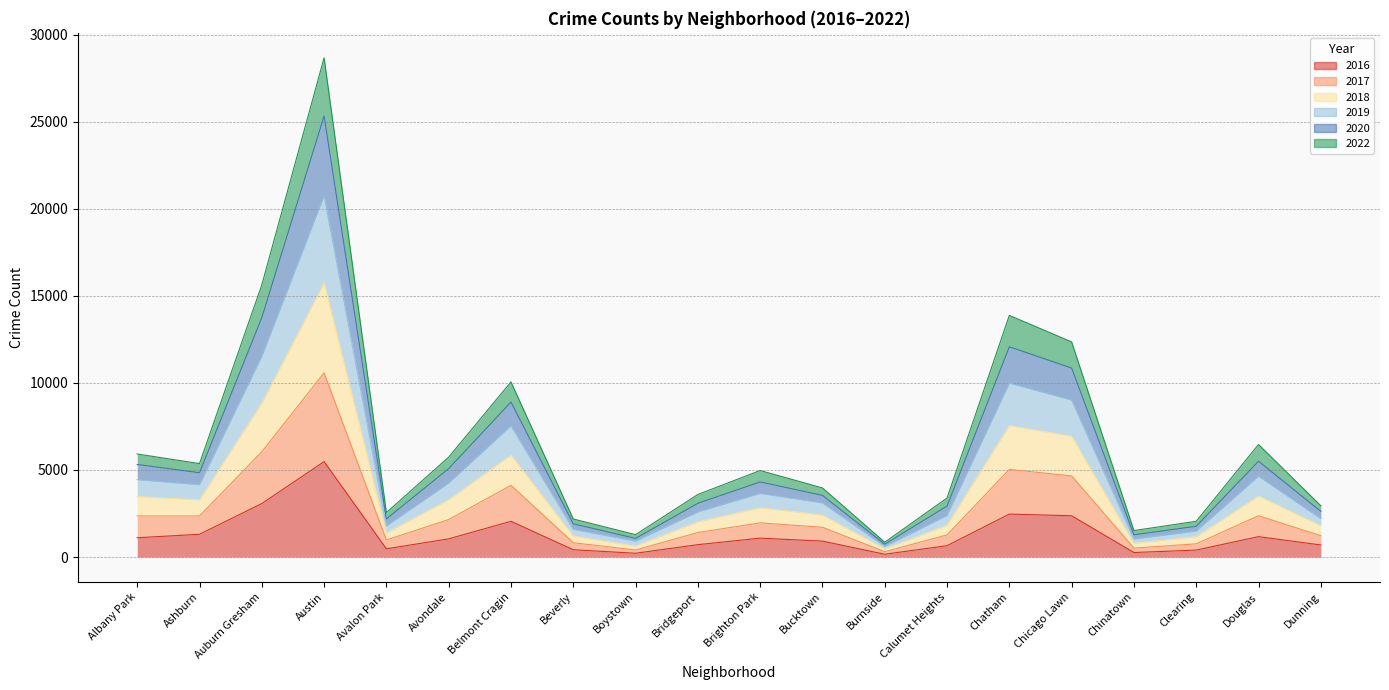

At which category is the sum across all series the highest?

Austin